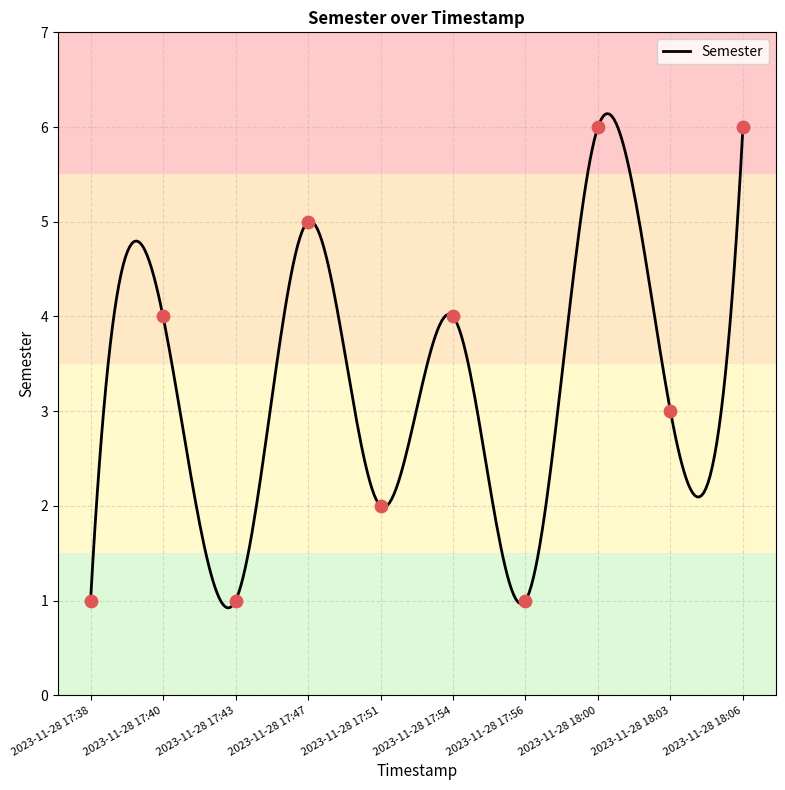

What is the change in value from 2023-11-28 17:51 to 2023-11-28 17:54?

+2